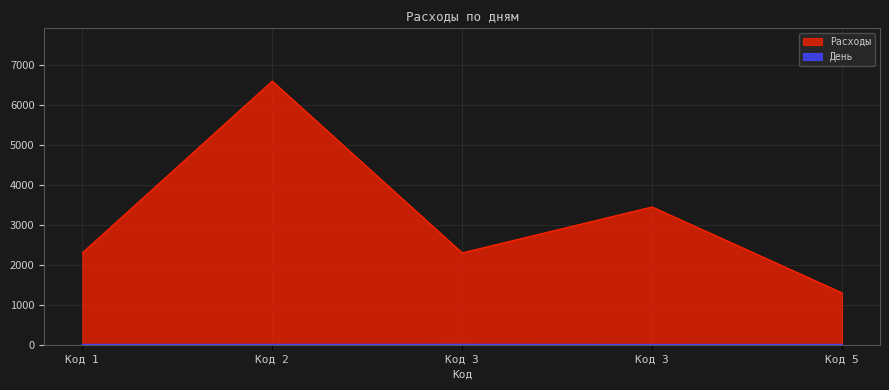

In День, how many points are lower than both neighbors (excluding endpoints)?

1